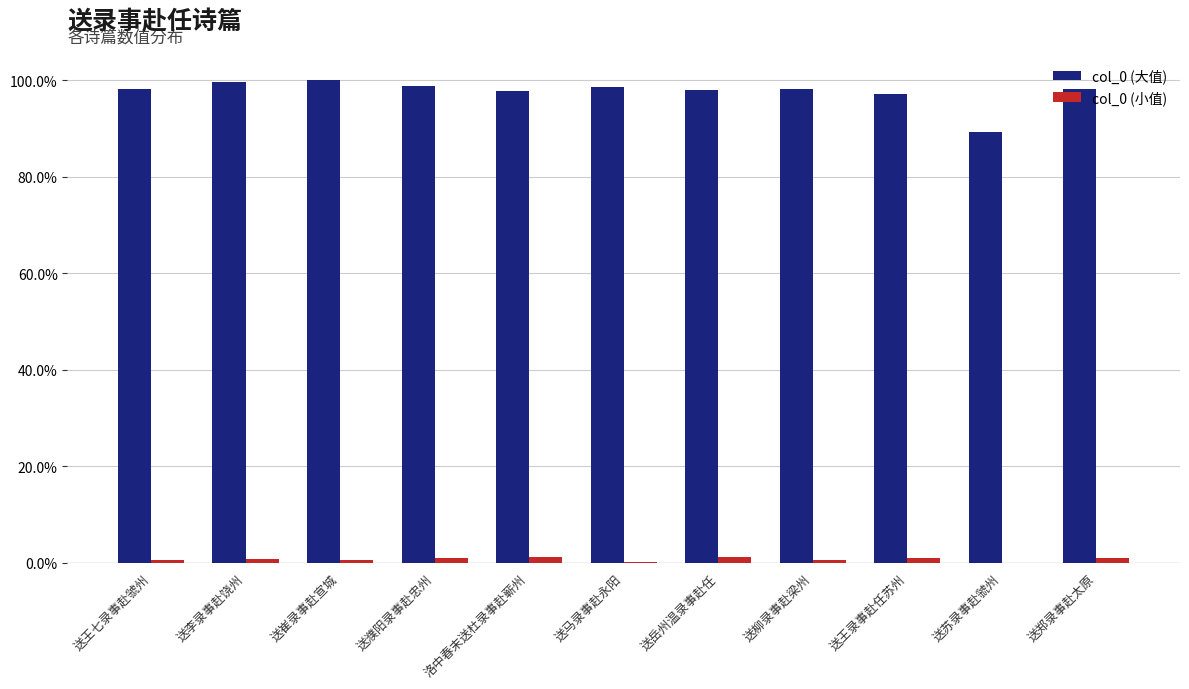

Is it true that col_0 (大值) equals 1.0 at 送濮阳录事赴忠州?

True